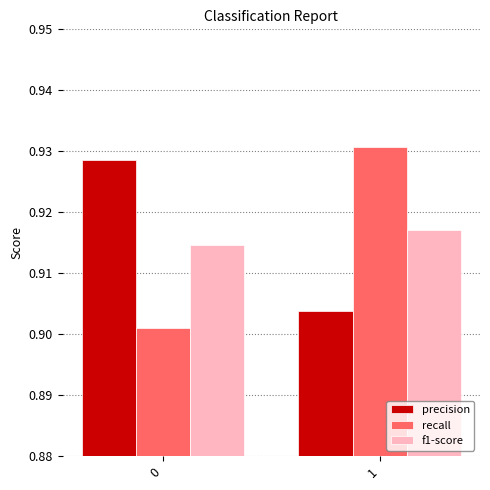

Does the chart contain any negative values?

No